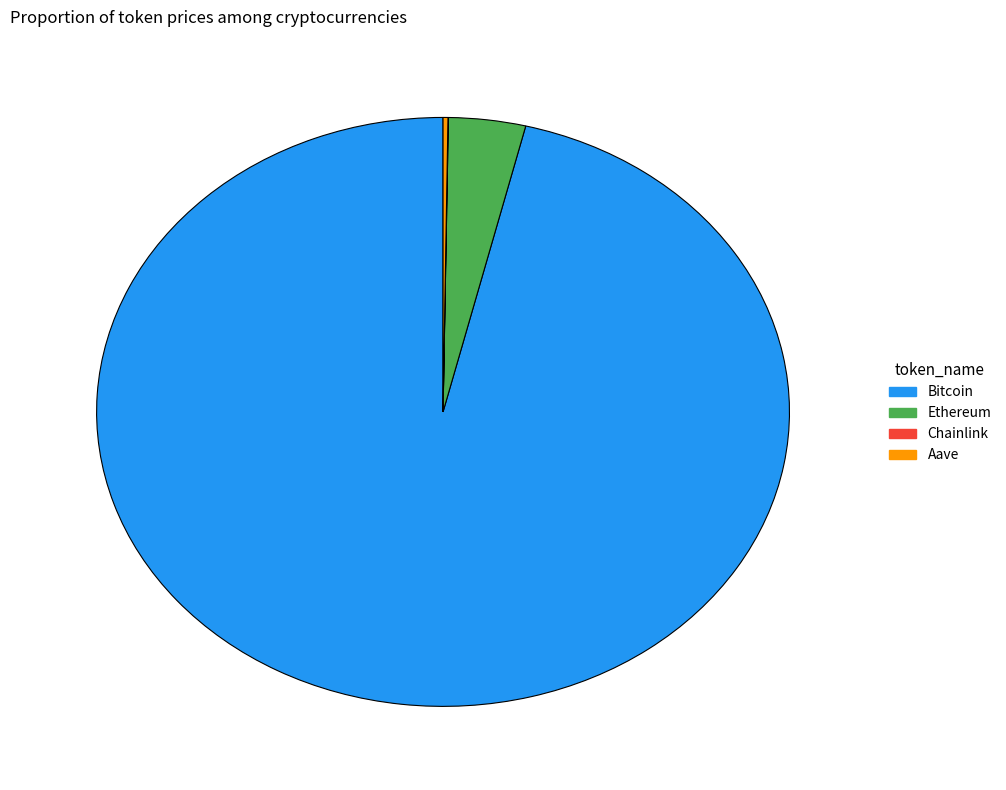

What is the largest slice in the pie chart?

Bitcoin